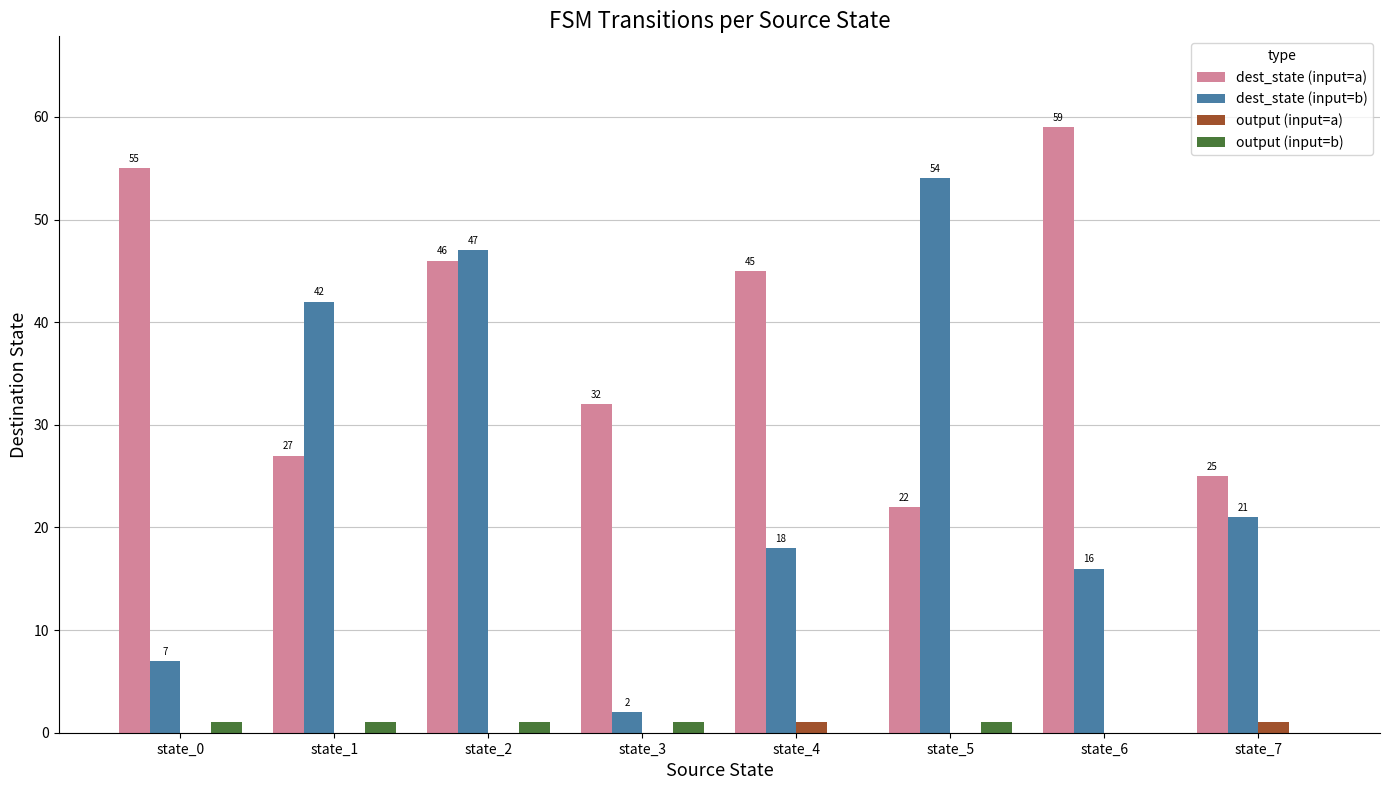

Which series has the widest spread of values?

dest_state (input=b)